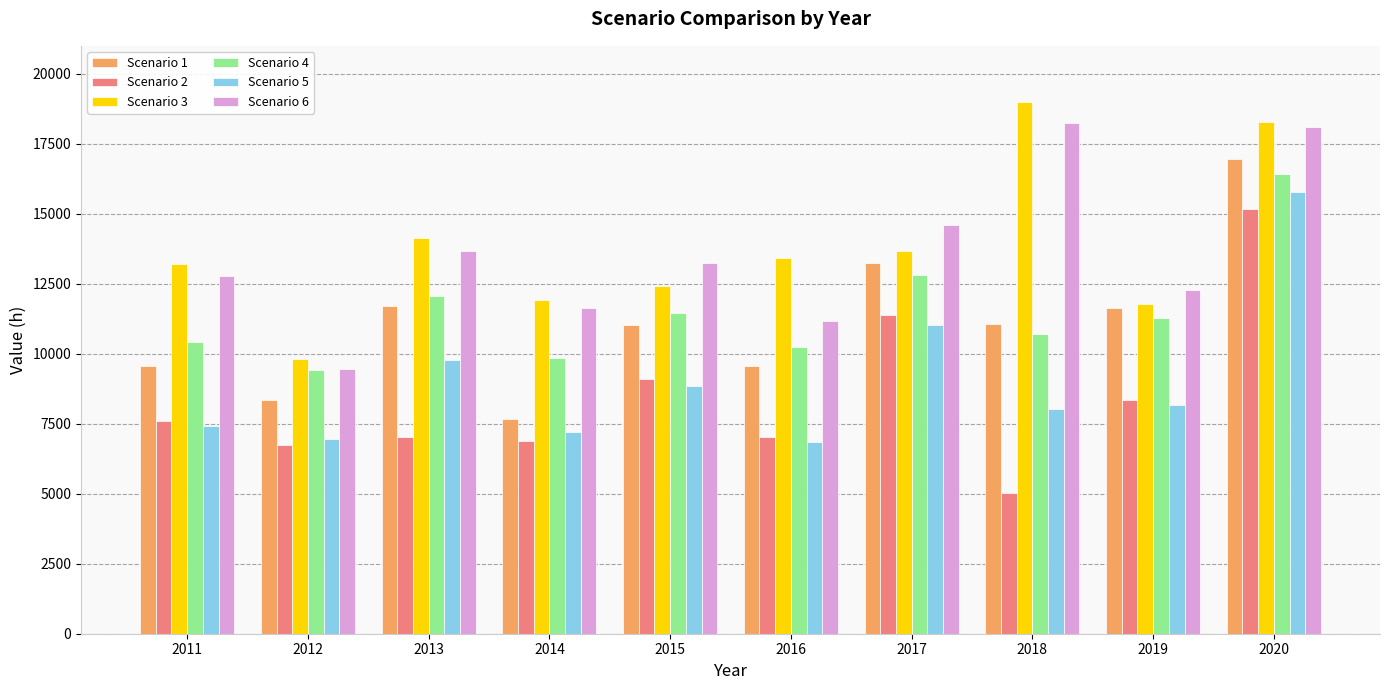

How many data points in Scenario 4 are less than 11279?

5